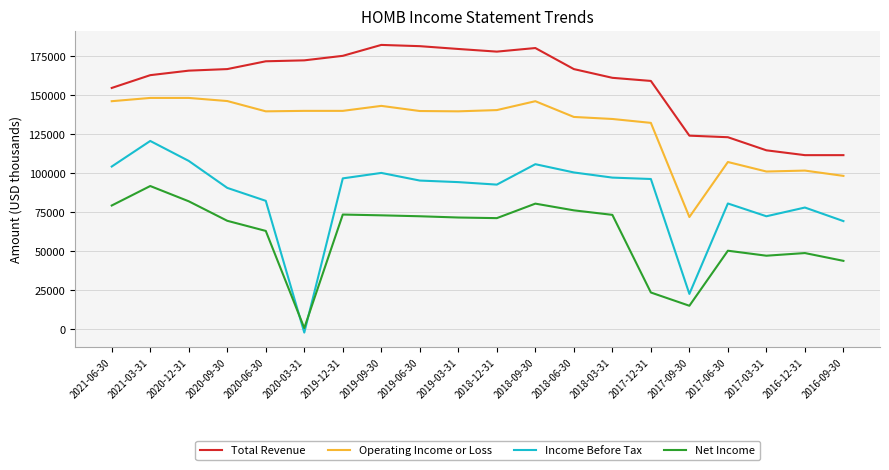

Count the number of categories in the chart.

20